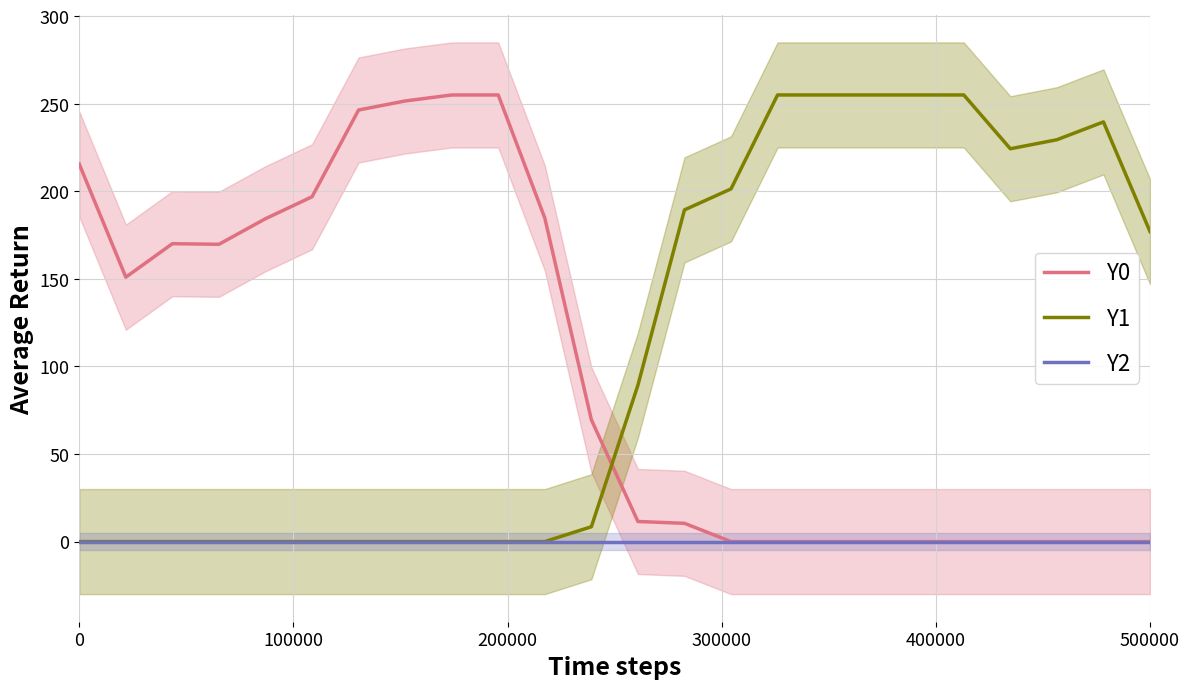

After their last crossing, which series has the higher values: Y0 or Y1?

Y1